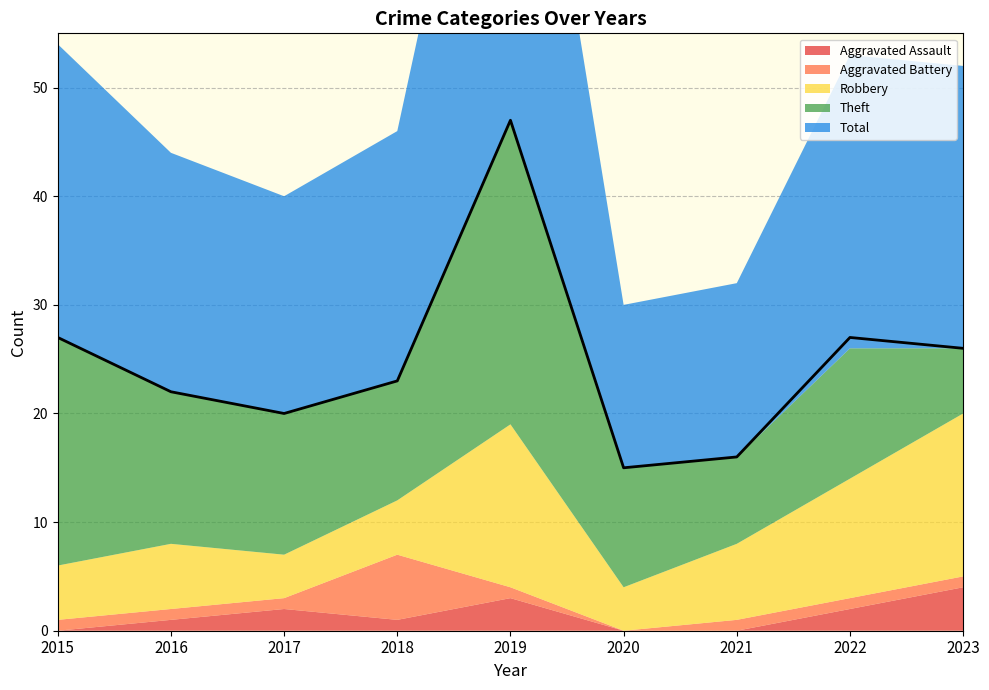

True or false: Total and Theft cross at least once.

False